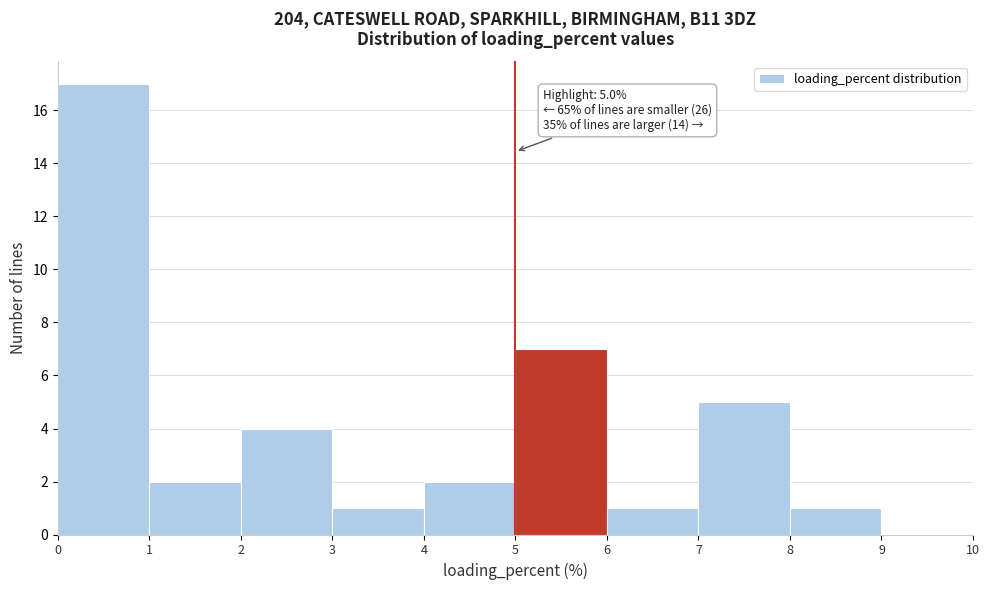

Which range on the x-axis has the tallest bar?

0 to 1